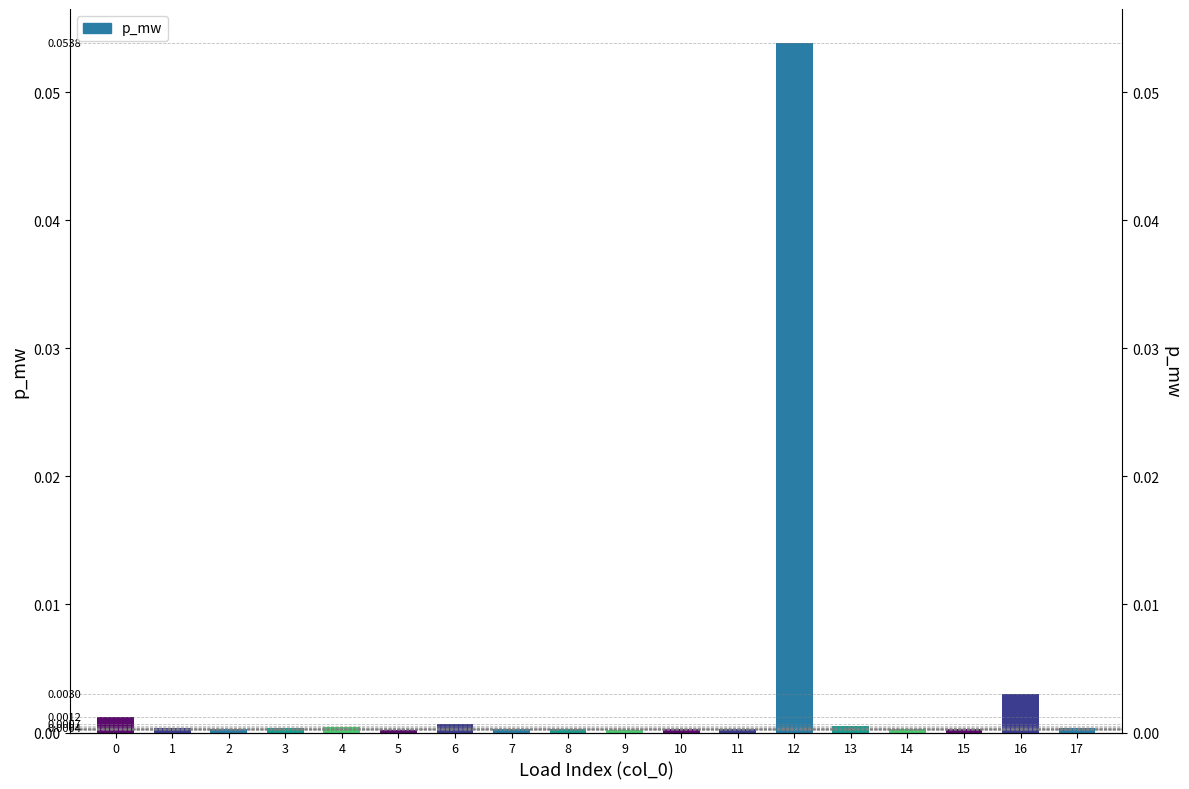

What is the sum of all values?

0.1